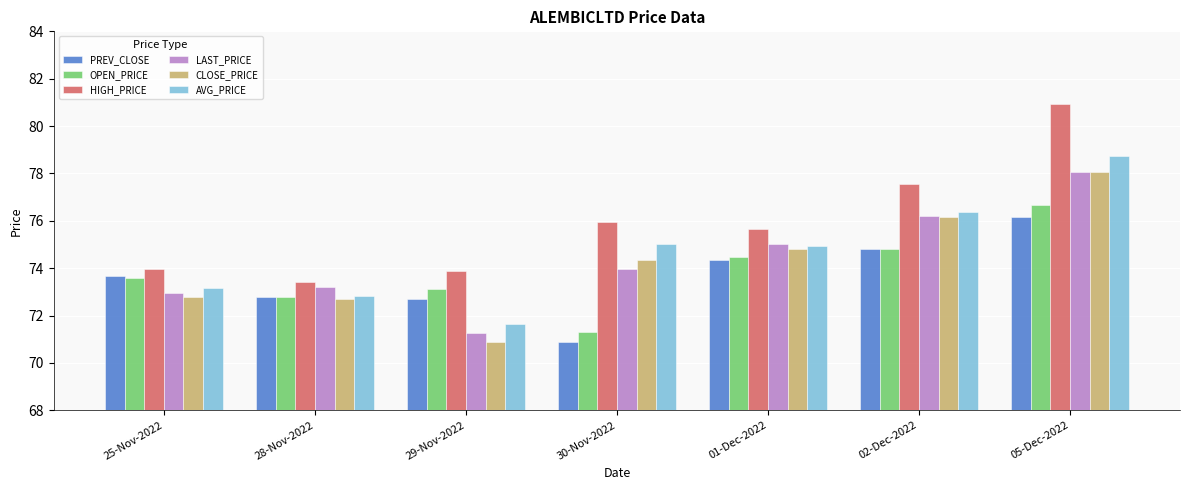

The OPEN_PRICE series shows 107.2 at 30-Nov-2022. True or false?

False